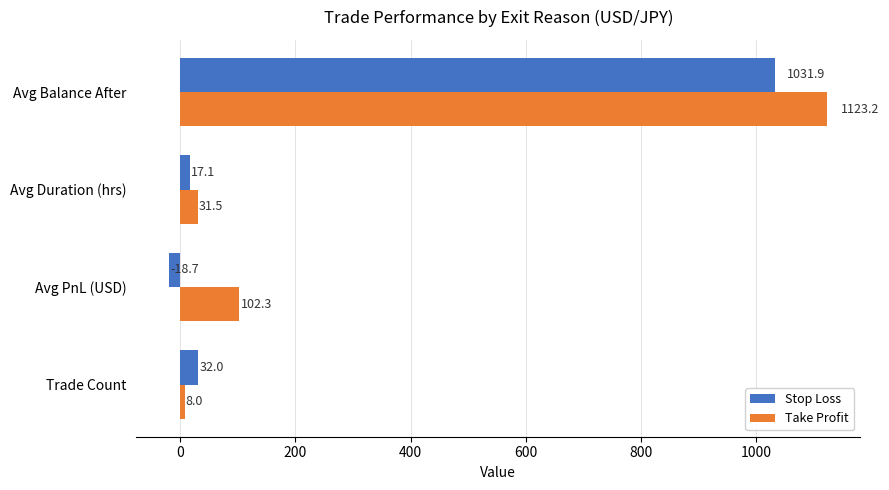

What are all the series names shown in the legend?

Stop Loss, Take Profit